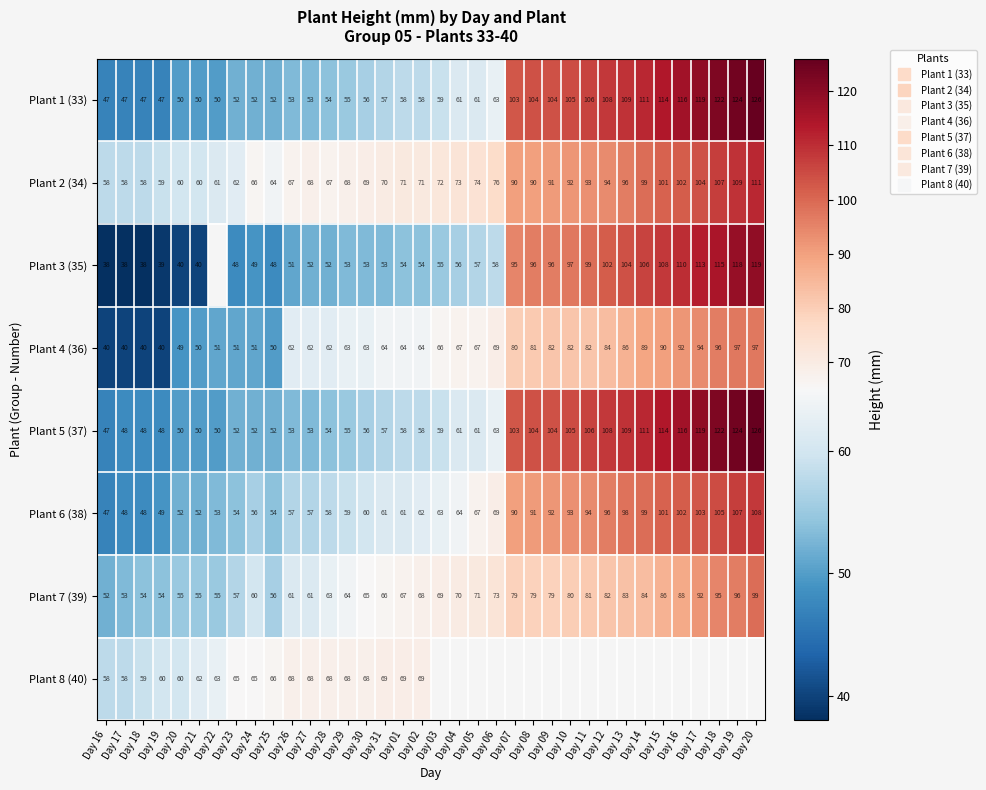

How many values in the Plant 6 (38) series exceed 63?

17